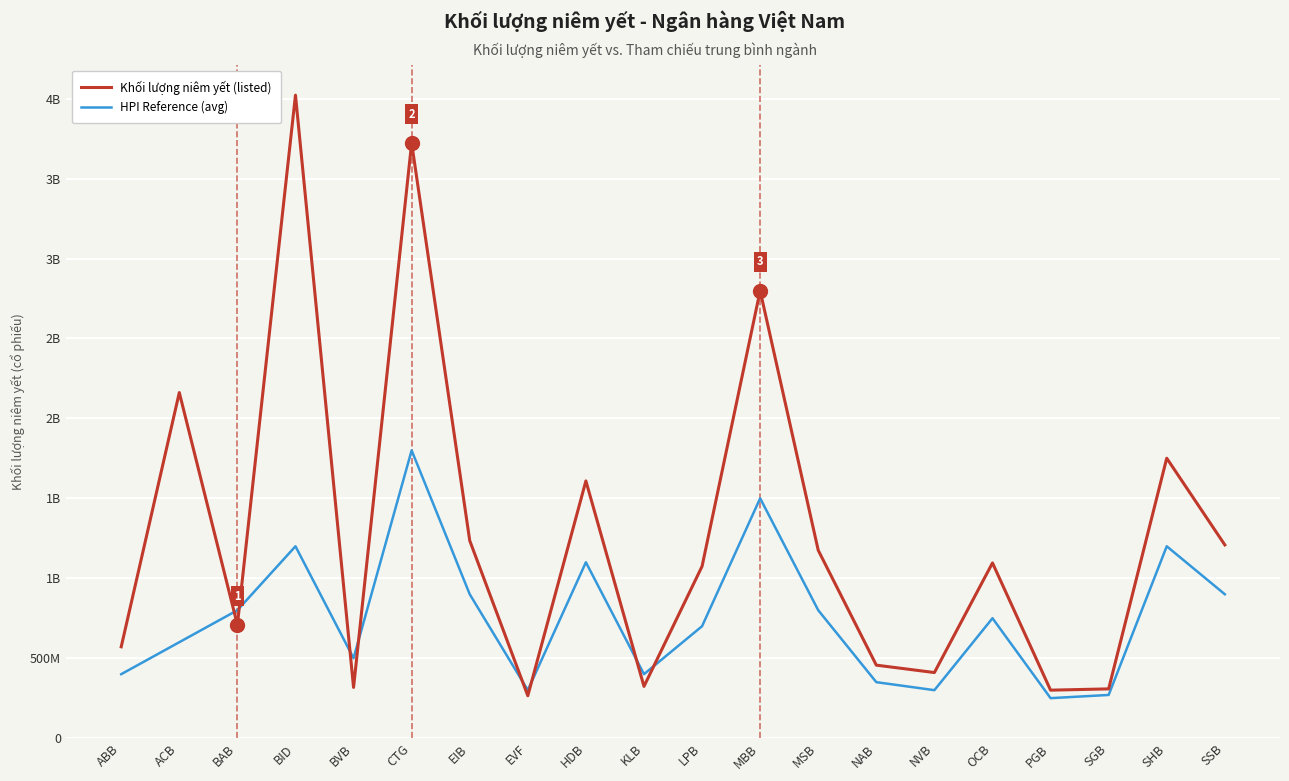

Where is Khối lượng niêm yết (listed) nearest to the value 2143499652?

ACB